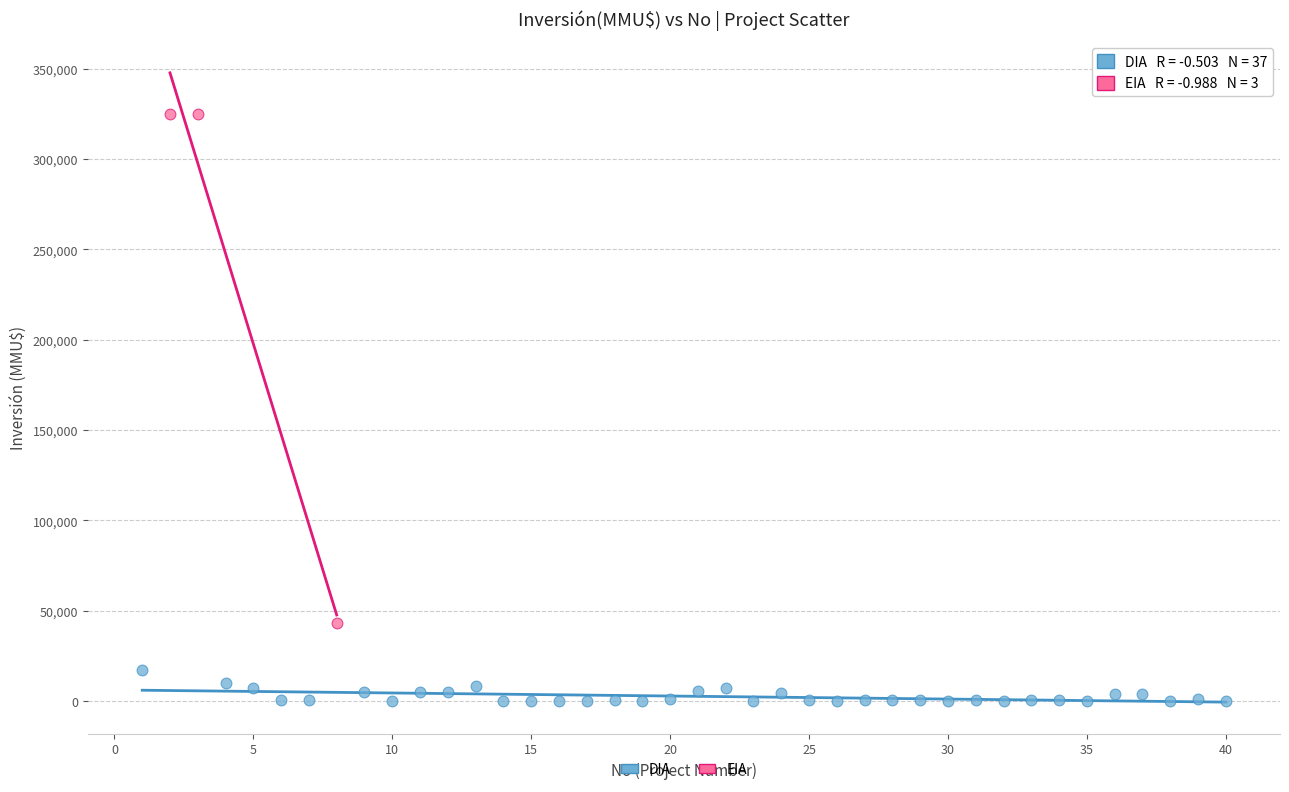

Which series has the largest Y range (max minus min)?

EIA